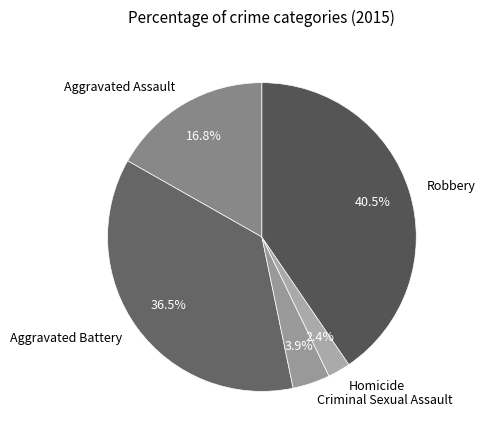

Which slice is the smallest?

Homicide